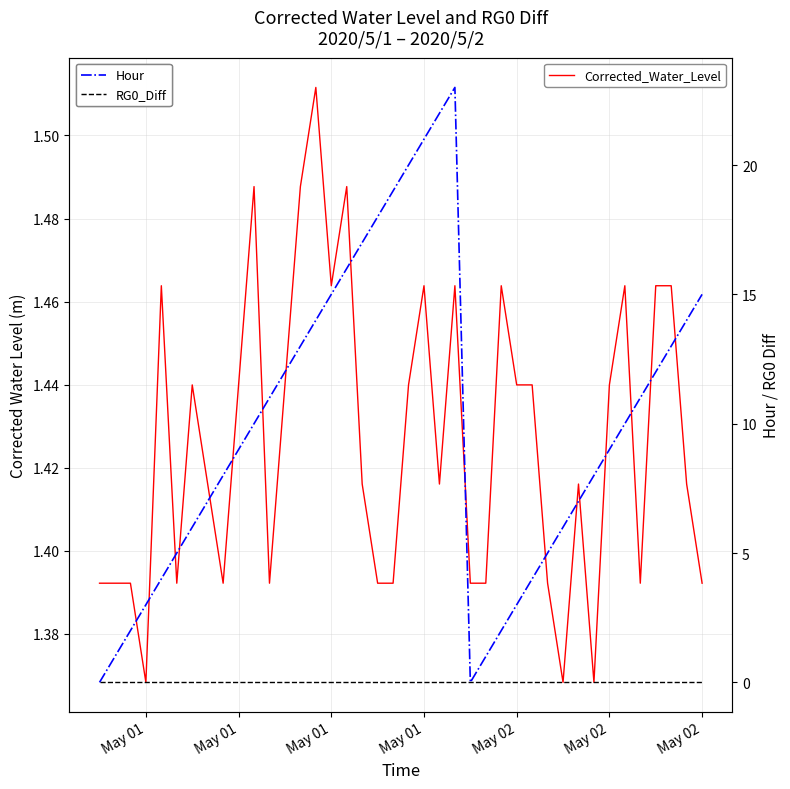

Reading left to right, what are all the values shown in this chart?

Corrected_Water_Level: 1.4	1.4	1.4	1.4	1.5	1.4	1.4	1.4	1.4	1.4	1.5	1.4	1.4	1.5	1.5	1.5	1.5	1.4	1.4	1.4	1.4	1.5	1.4	1.5	1.4	1.4	1.5	1.4	1.4	1.4	1.4	1.4	1.4	1.4	1.5	1.4	1.5	1.5	1.4	1.4
Hour: 0.0	1.0	2.0	3.0	4.0	5.0	6.0	7.0	8.0	9.0	10.0	11.0	12.0	13.0	14.0	15.0	16.0	17.0	18.0	19.0	20.0	21.0	22.0	23.0	0.0	1.0	2.0	3.0	4.0	5.0	6.0	7.0	8.0	9.0	10.0	11.0	12.0	13.0	14.0	15.0
RG0_Diff: 0.0	0.0	0.0	0.0	0.0	0.0	0.0	0.0	0.0	0.0	0.0	0.0	0.0	0.0	0.0	0.0	0.0	0.0	0.0	0.0	0.0	0.0	0.0	0.0	0.0	0.0	0.0	0.0	0.0	0.0	0.0	0.0	0.0	0.0	0.0	0.0	0.0	0.0	0.0	0.0